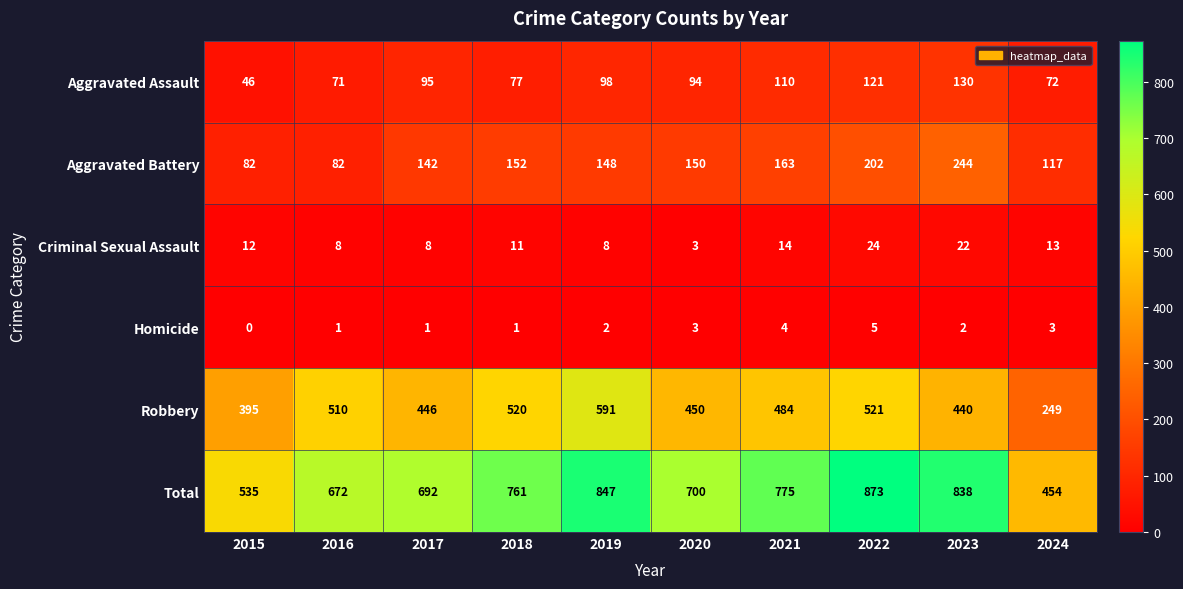

At how many categories does at least one series exceed 238?

10